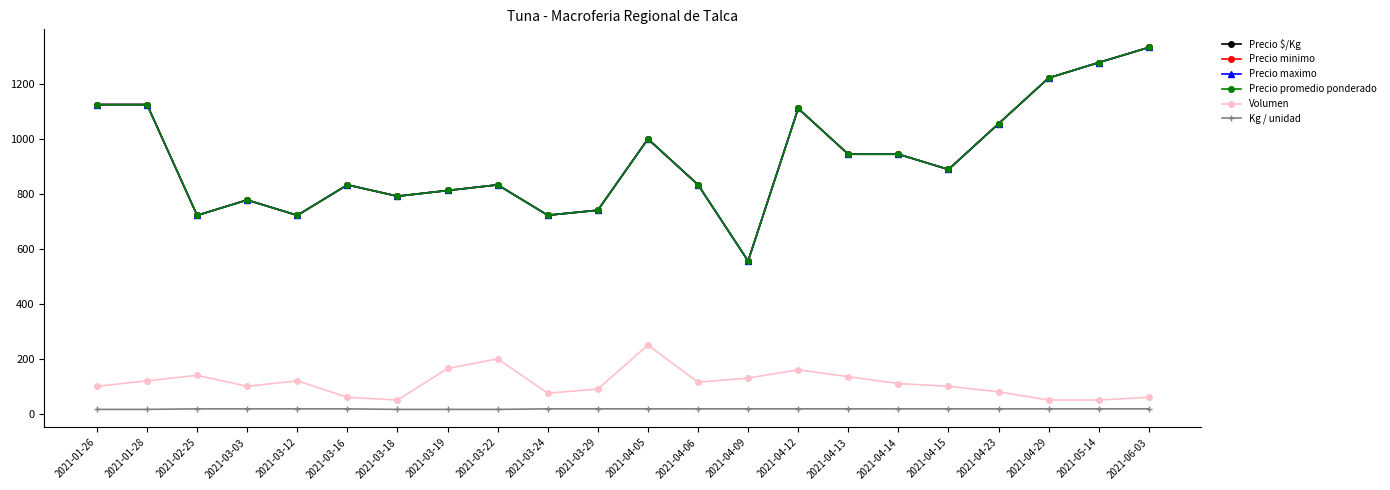

Is this an area chart (filled region under the line)?

No